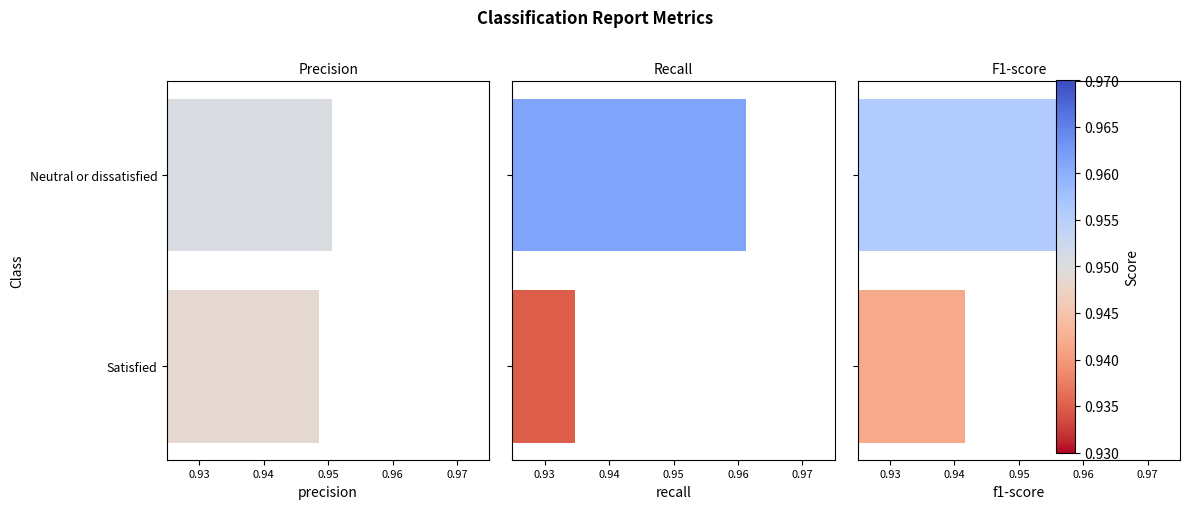

At Satisfied, list the series in order from smallest to largest.

recall, f1-score, precision